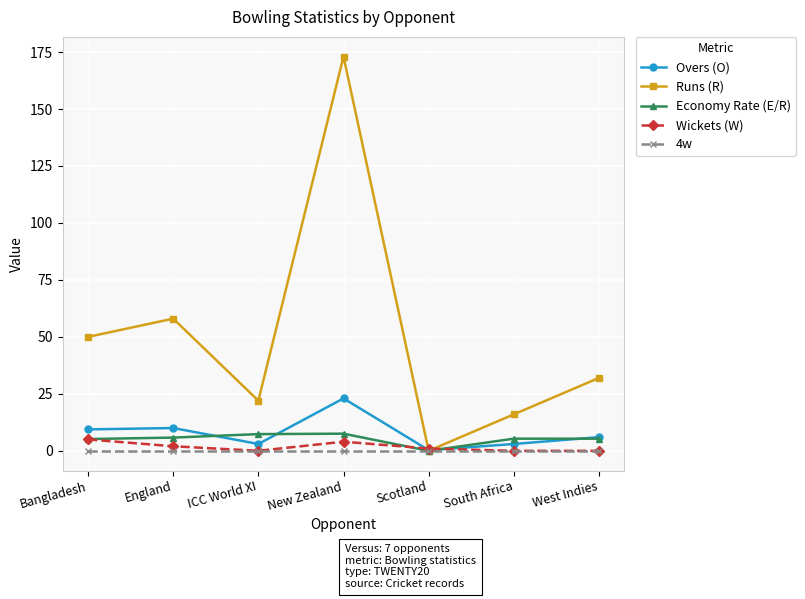

Where does the Overs (O) series first go above 6?

Bangladesh